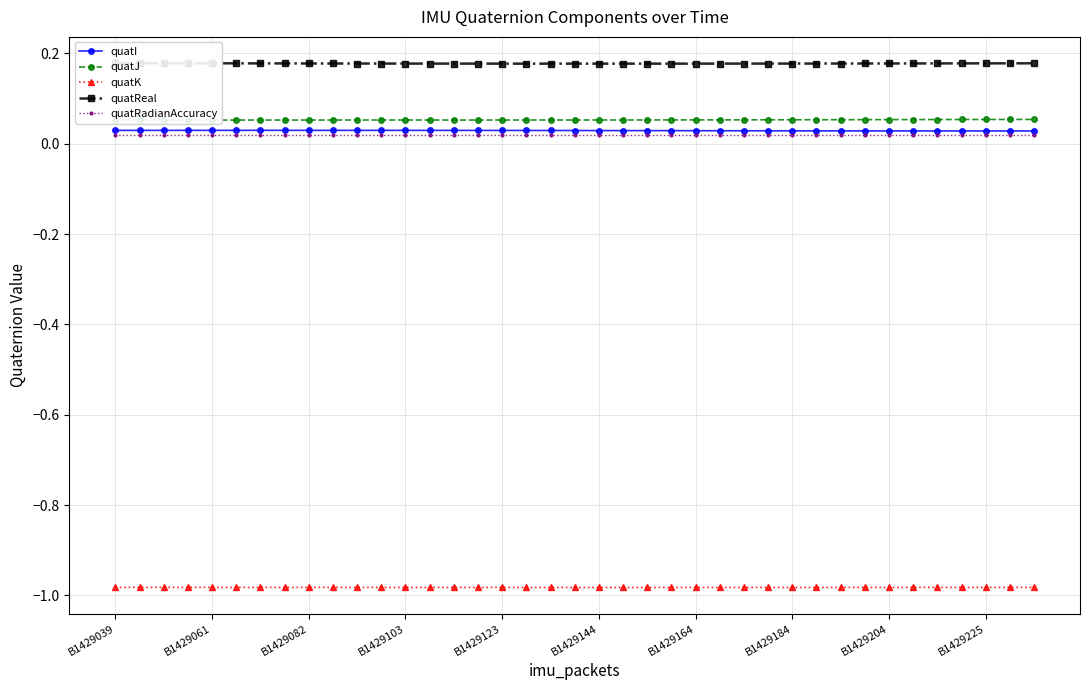

True or false: quatReal and quatI cross at least once.

False